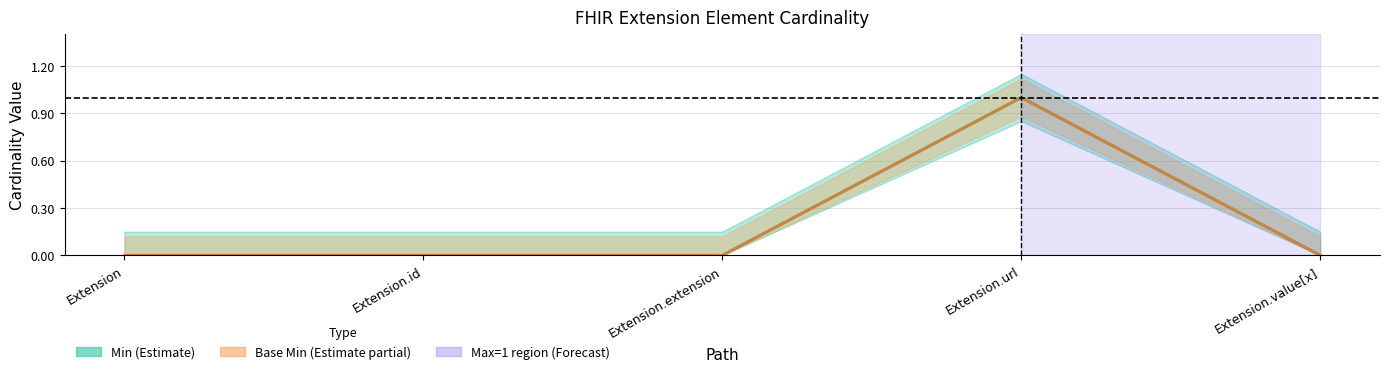

Is it true that Base Min equals 2 at Extension.url?

False